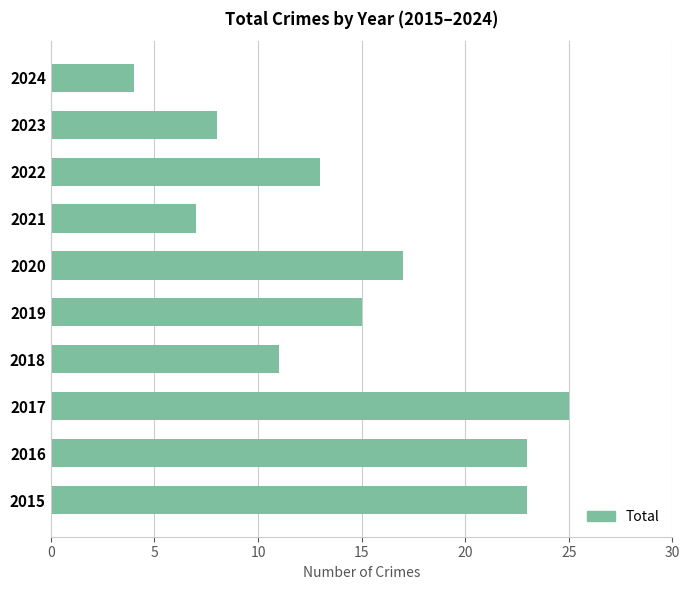

Approximately how many times larger is the value at 2018 compared to 2015?

0.5